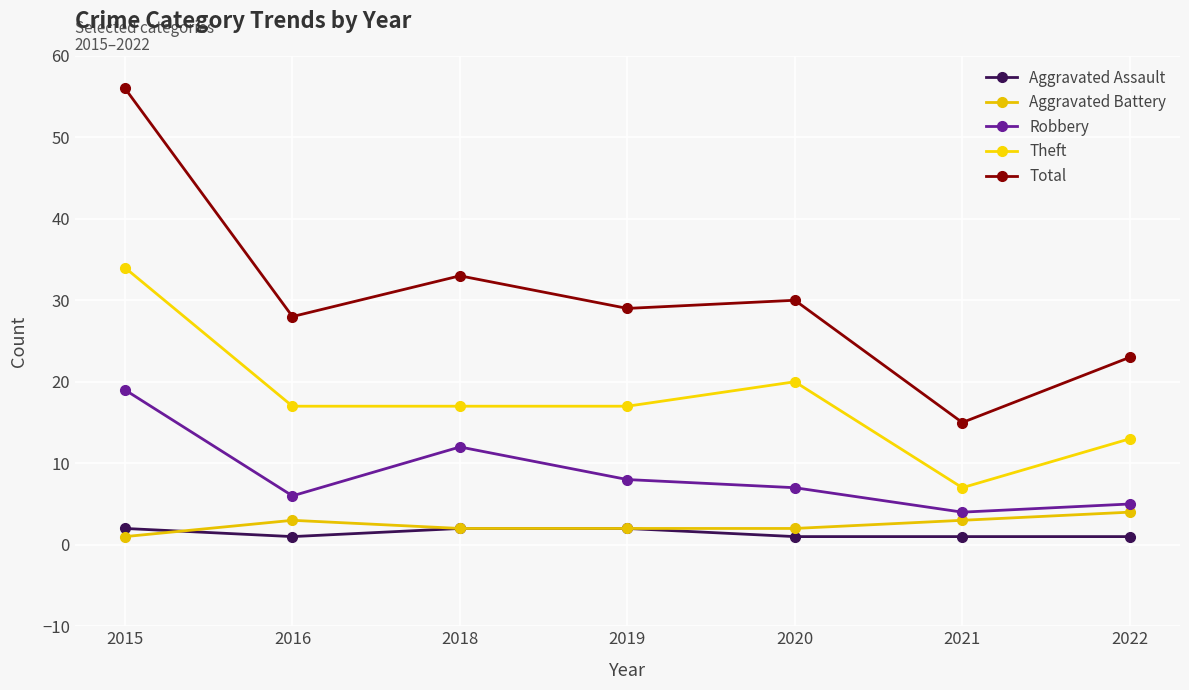

What is the total value across all series at 2021?

30